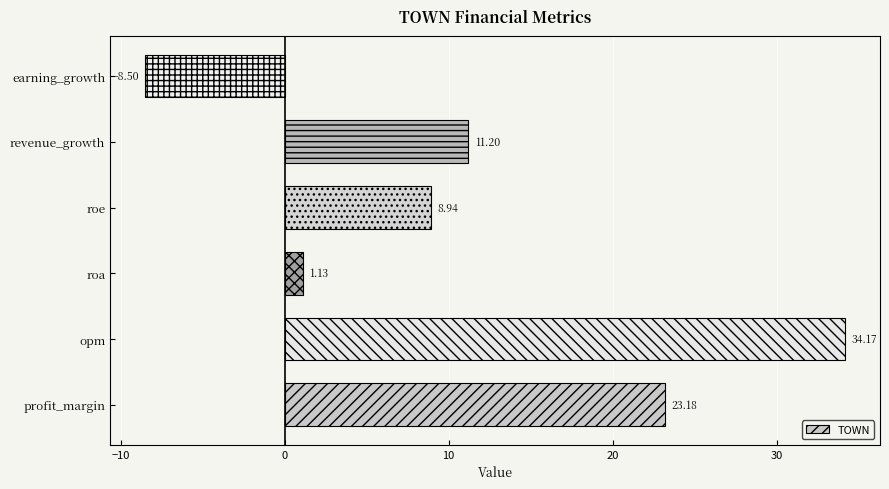

Between opm and revenue_growth, which is larger?

opm